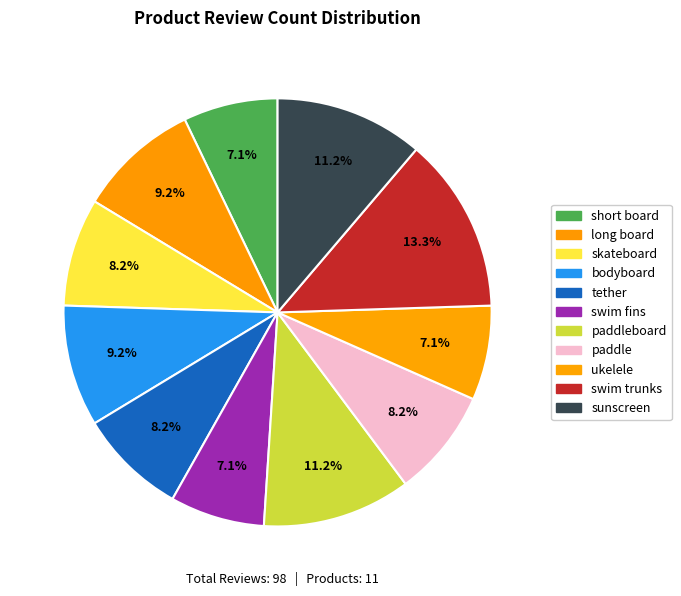

What percentage is NOT represented by short board?

92.9%